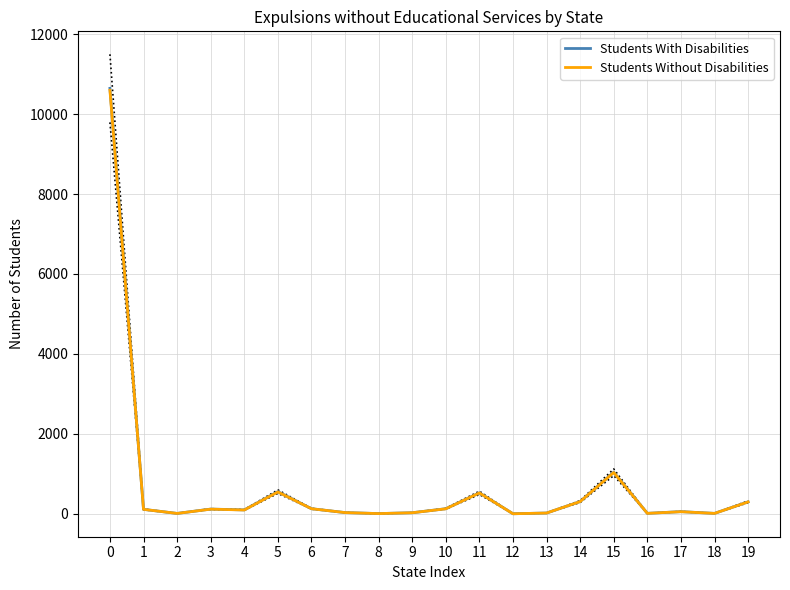

Reading left to right, list all the values displayed in this chart.

Students With Disabilities: 0=10646	1=110	2=8	3=117	4=96	5=553	6=126	7=29	8=4	9=25	10=126	11=523	12=0	13=18	14=305	15=1038	16=10	17=53	18=9	19=298
Students Without Disabilities: 0=10598	1=110	2=8	3=115	4=94	5=546	6=126	7=29	8=4	9=25	10=124	11=521	12=0	13=18	14=305	15=1033	16=10	17=51	18=9	19=296